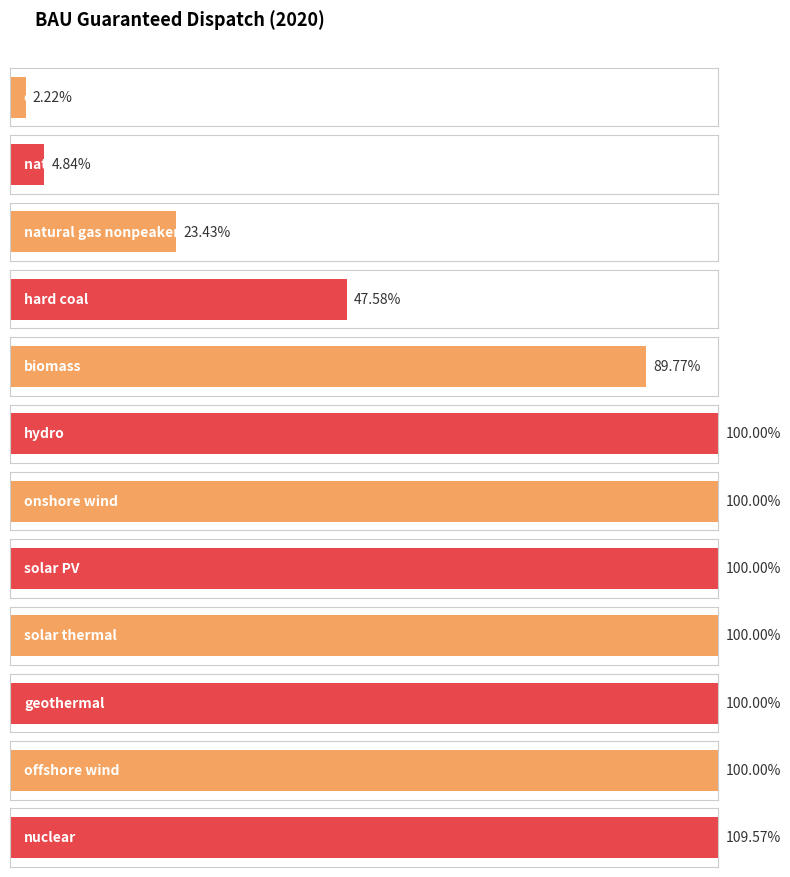

At how many categories does at least one series exceed 1?

1